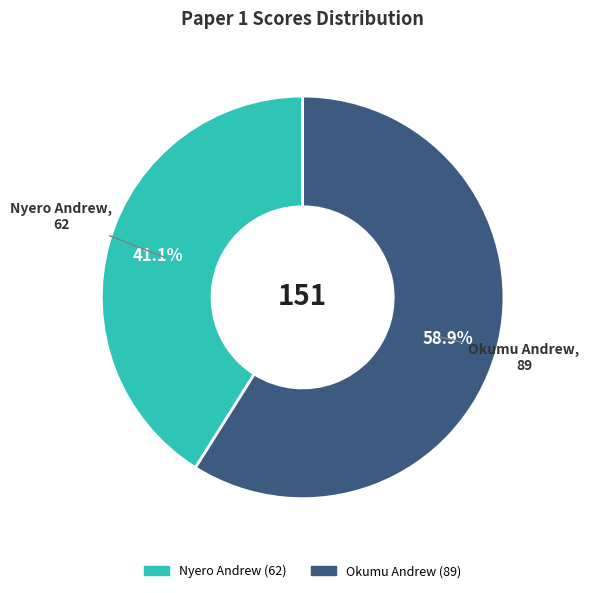

How many slices are in this pie chart?

2